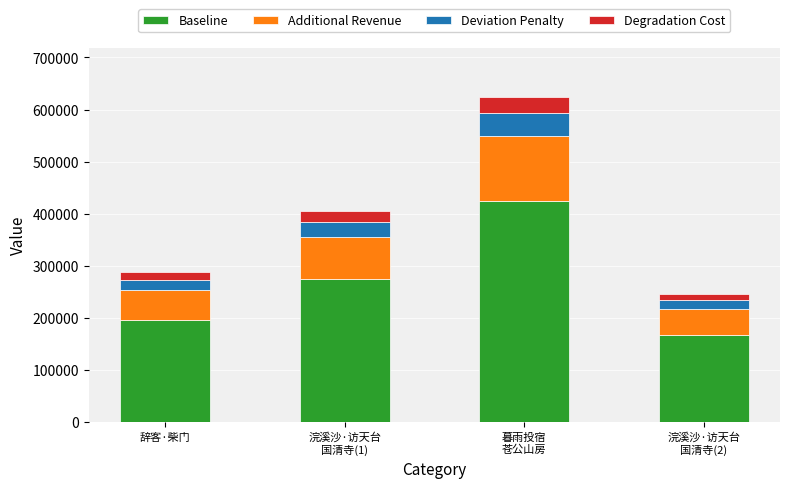

What is the difference between the second highest and minimum values in the Baseline series?

107236.0